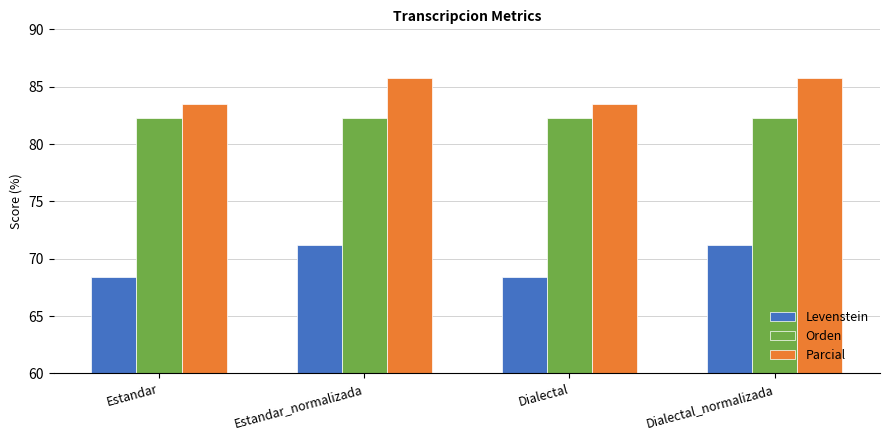

What is the value of the Levenstein bar at the 3rd from the left?

68.4